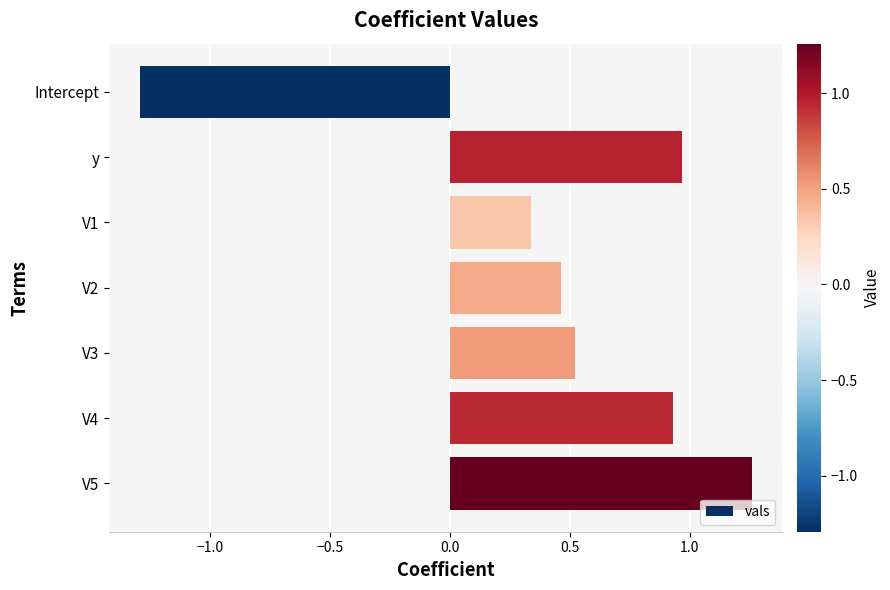

Which label corresponds to the largest value in the chart?

V5